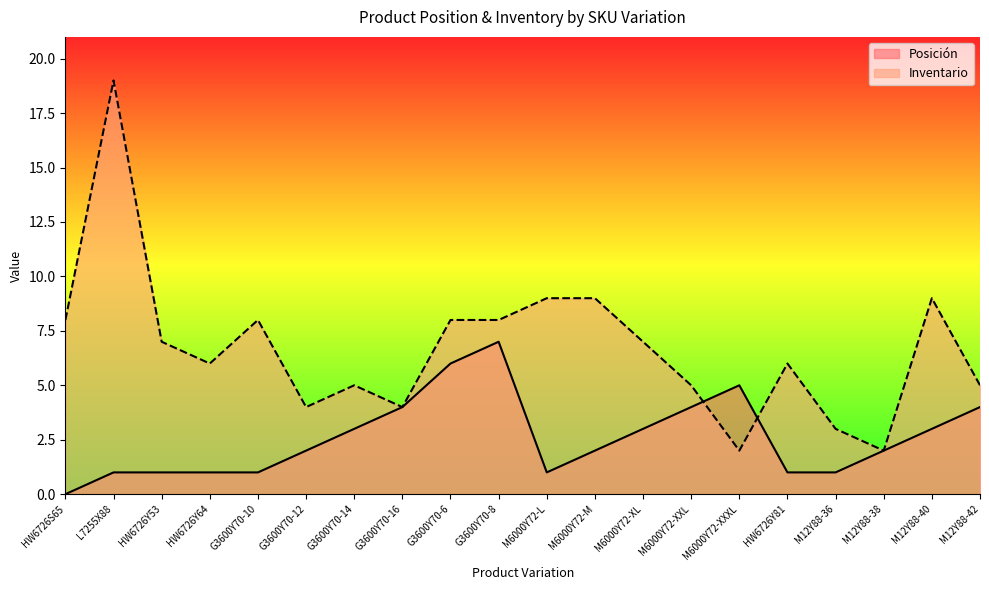

What is the label of the 1st point from the right?

M12Y88-42